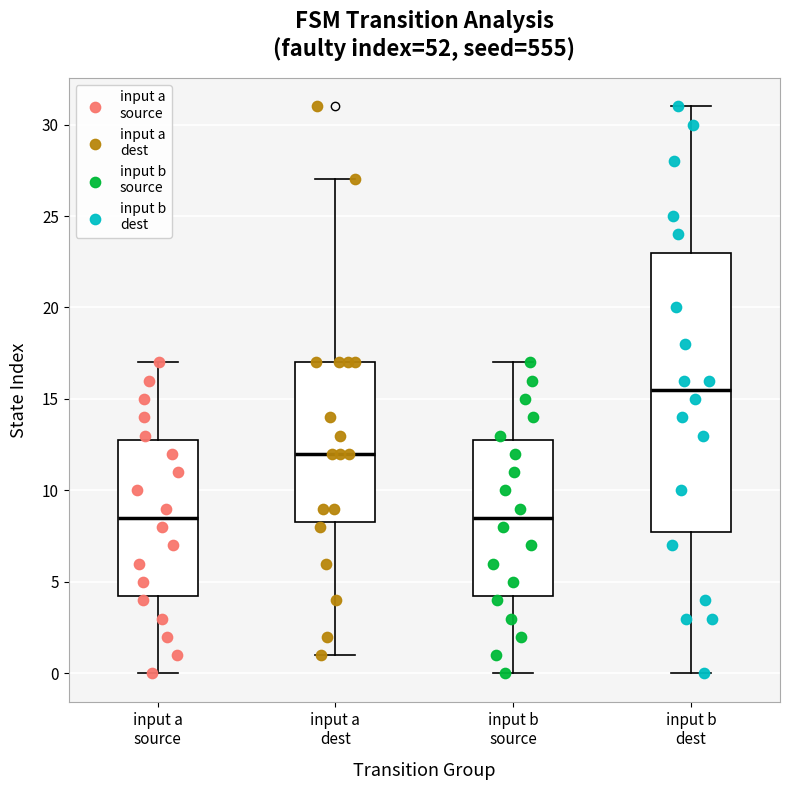

Reading left to right, read every box against the y-axis: the position of its median line, the range the box covers, and the ends of its whiskers. The values are not printed on the chart, so give them approximately, as read against the axis.

input a source: median 8.5, box 4.5 to 13.0, whiskers 0.0 to 17.0
input a dest: median 12.0, box 8.5 to 17.0, whiskers 1.0 to 27.0
input b source: median 8.5, box 4.5 to 13.0, whiskers 0.0 to 17.0
input b dest: median 15.5, box 8.0 to 23.0, whiskers 0.0 to 31.0